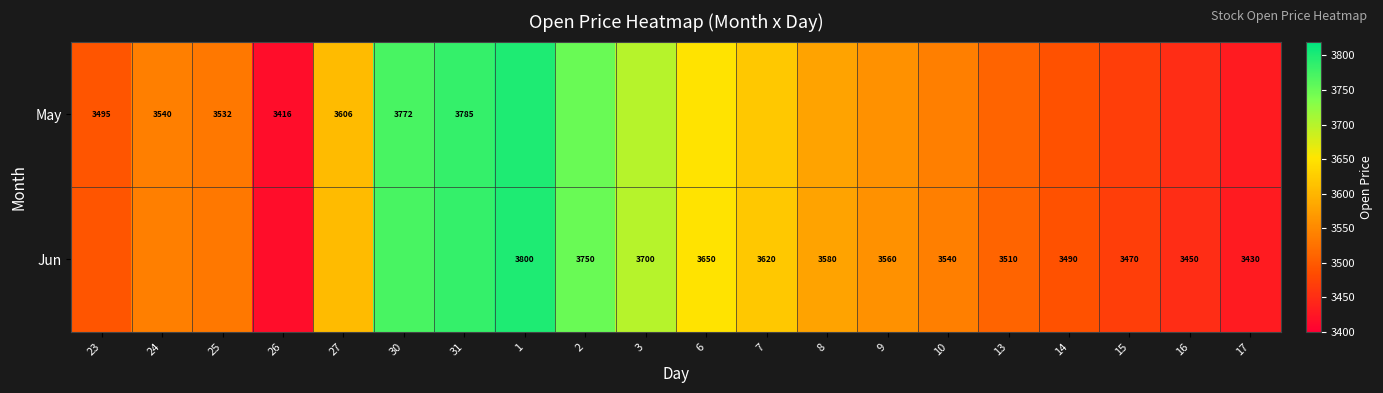

What is the approximate value of Jun at 3?

3700.0